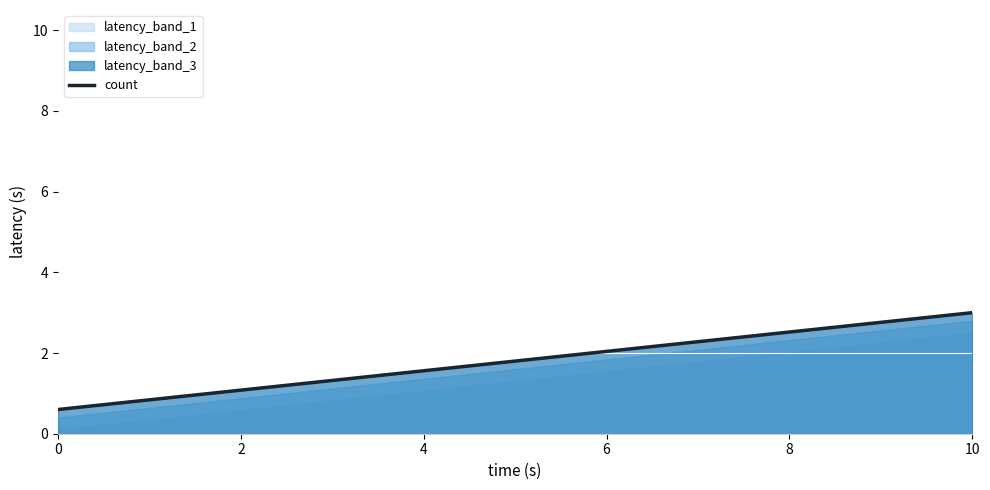

Which category has the highest value in the count series?

10